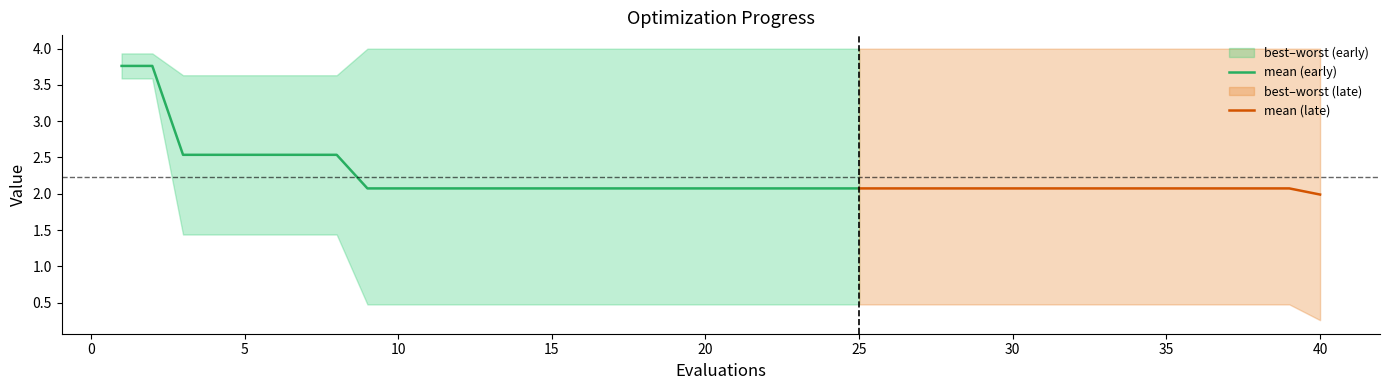

Does the chart have visible grid lines?

No